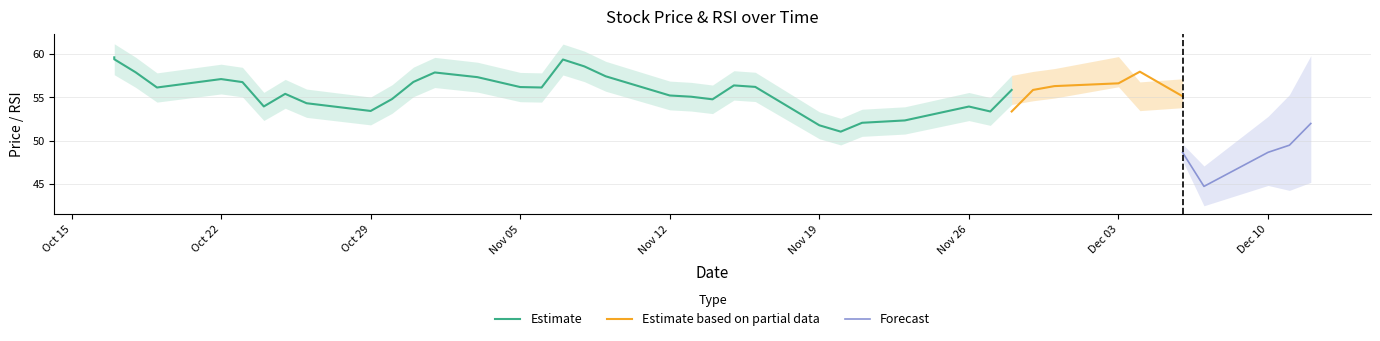

Does the chart display data point markers on the line(s)?

No